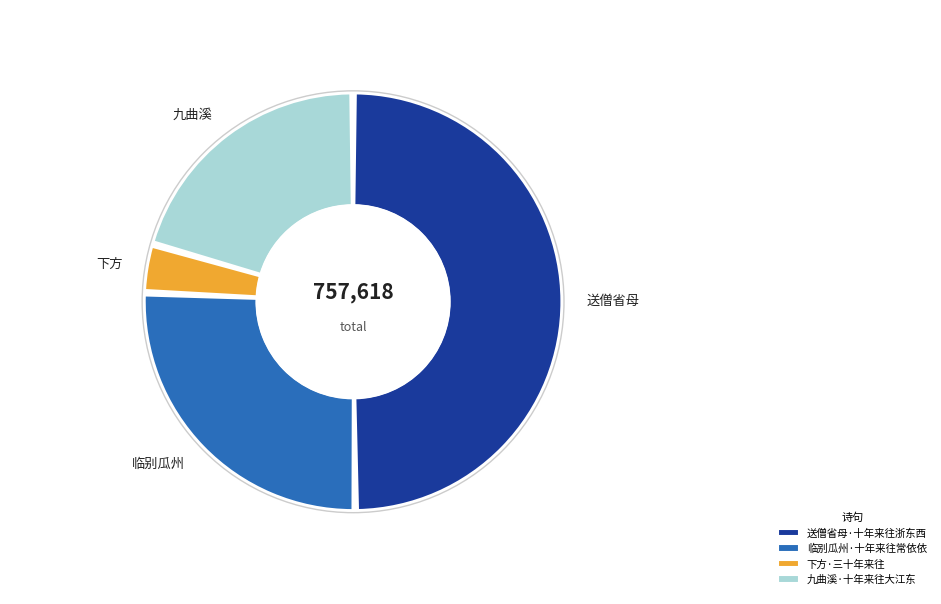

How many segments does this pie chart have?

4